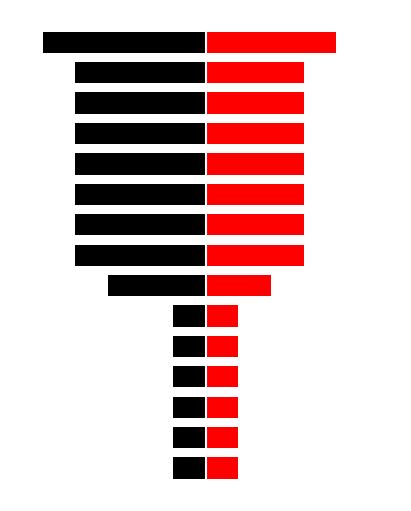

Reading left to right, extract all data points from this chart.

black: 0=-1	1=-1	2=-1	3=-1	4=-1	5=-1	6=-3	7=-4	8=-4	9=-4	10=-4	11=-4	12=-4	13=-4	14=-5
red: 0=1	1=1	2=1	3=1	4=1	5=1	6=2	7=3	8=3	9=3	10=3	11=3	12=3	13=3	14=4